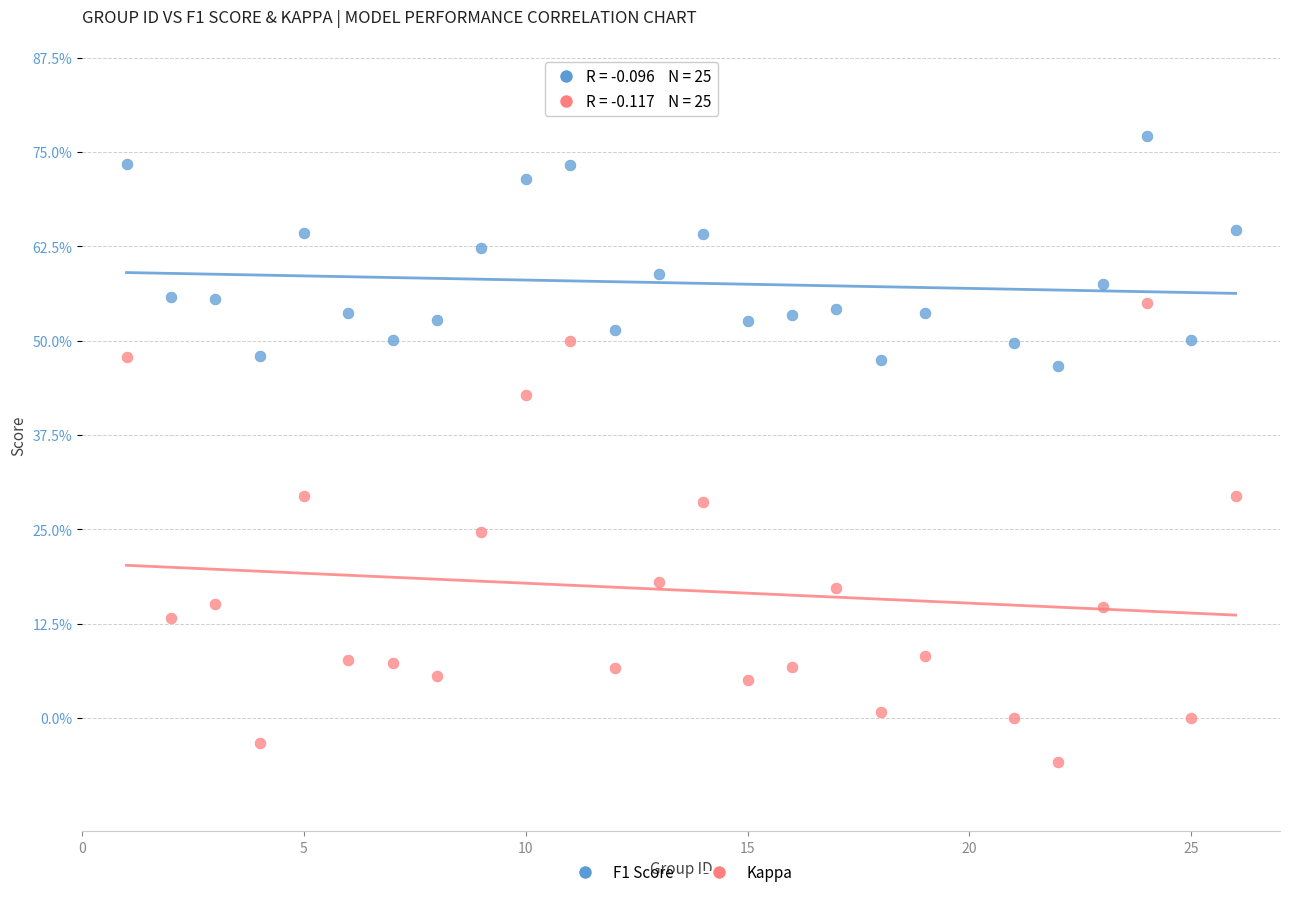

Which series reaches the minimum Y coordinate?

Kappa